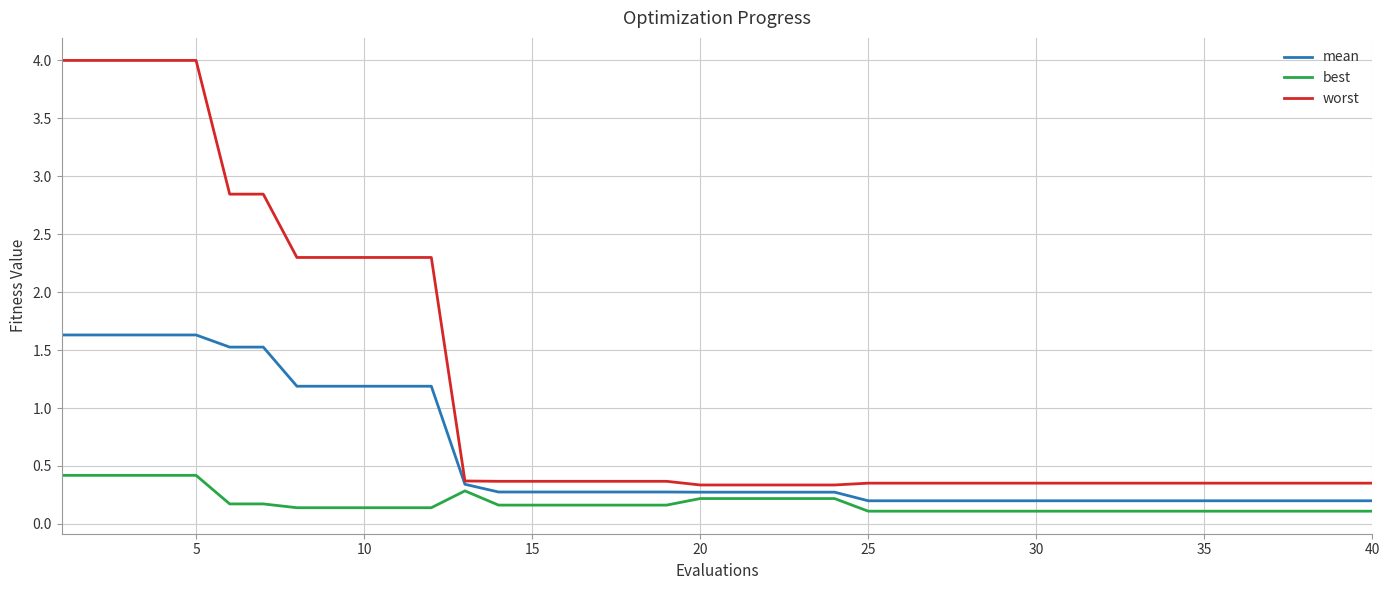

True or false: mean and best cross at least once.

False